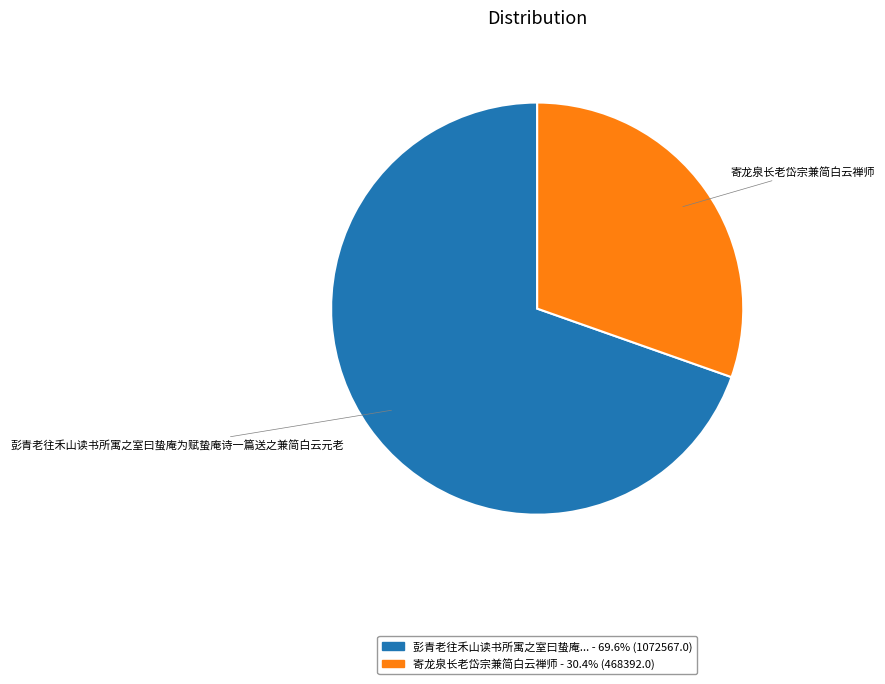

Is there any slice that represents more than half of the pie?

Yes